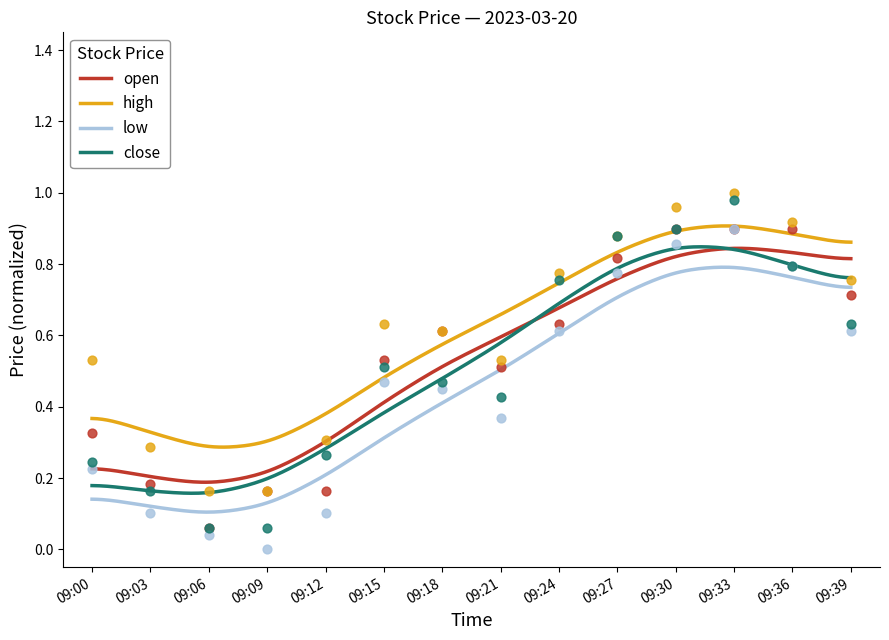

Which series contains the lowest Y value?

low